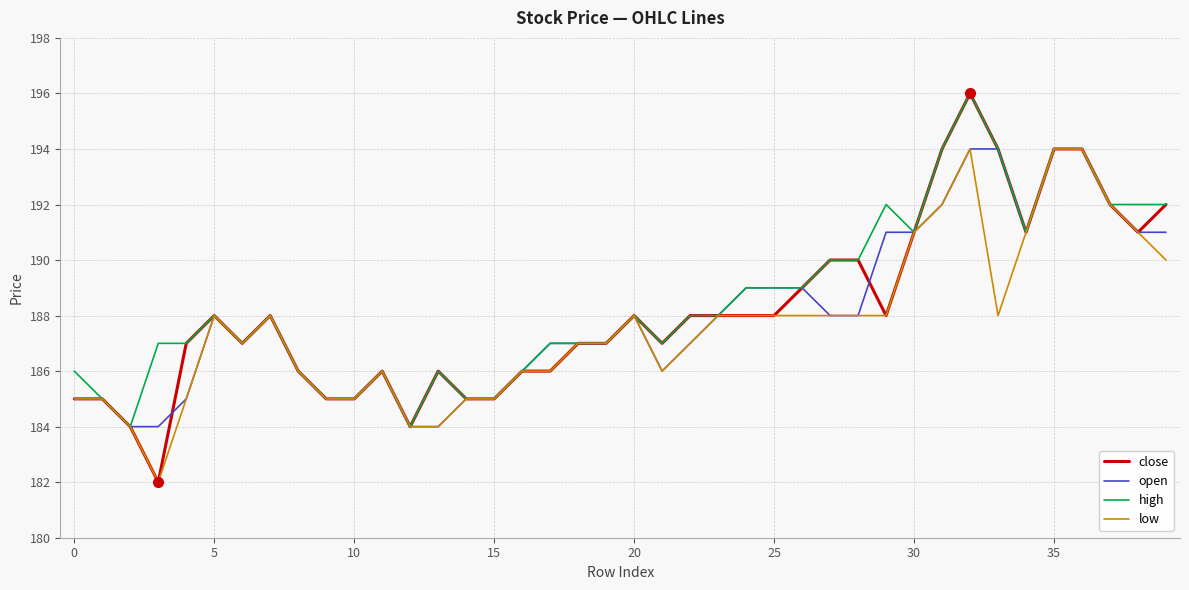

Which series has the largest range (max minus min)?

close